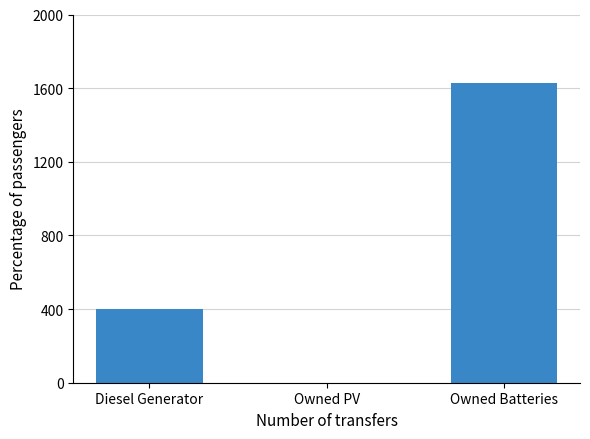

Read the value at Diesel Generator, to the nearest 50.

400